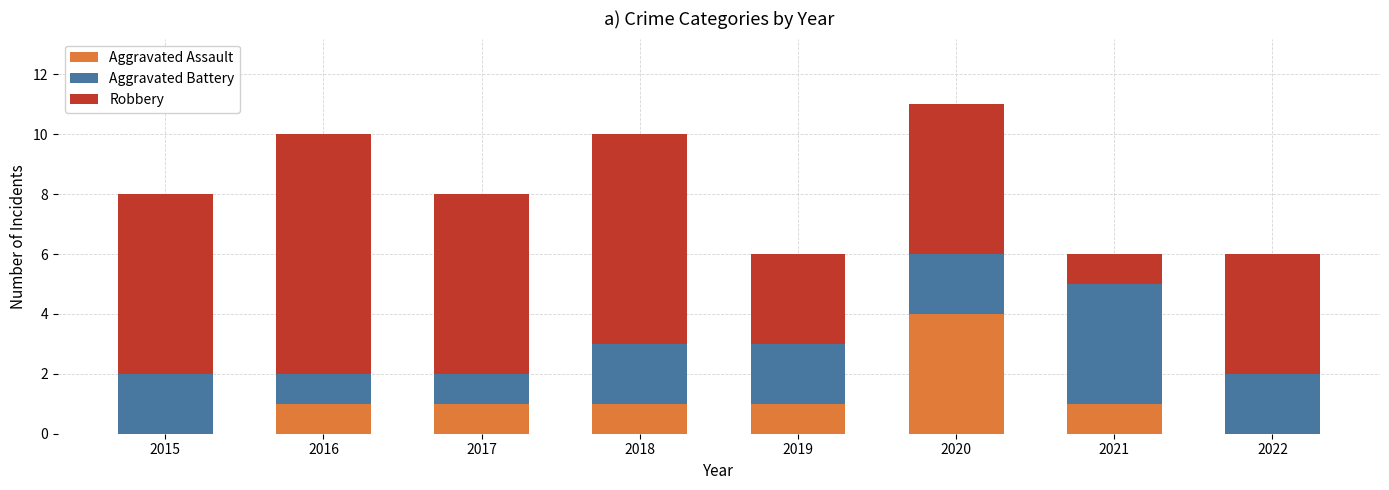

True or false: Aggravated Assault has a value of 0 at 2016.

False